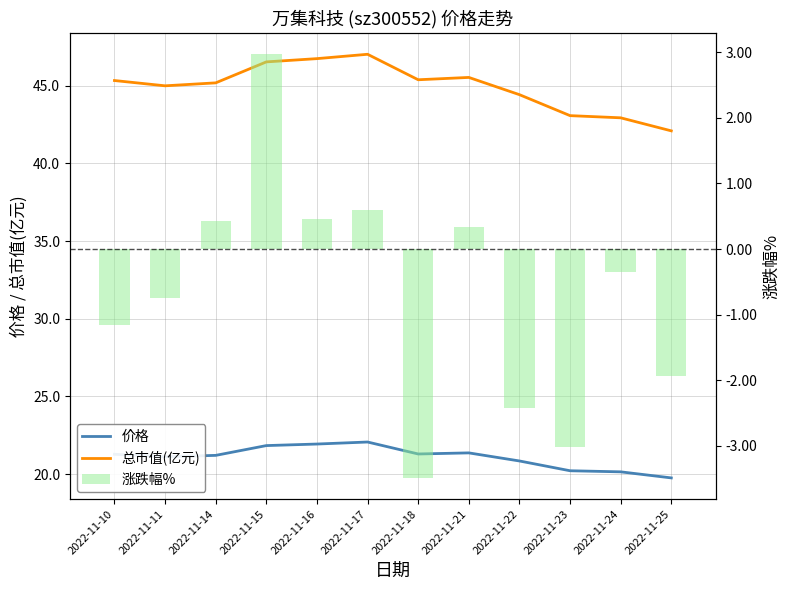

What is the sum of the 总市值(亿元) values at 2022-11-22 and 2022-11-18?

89.8